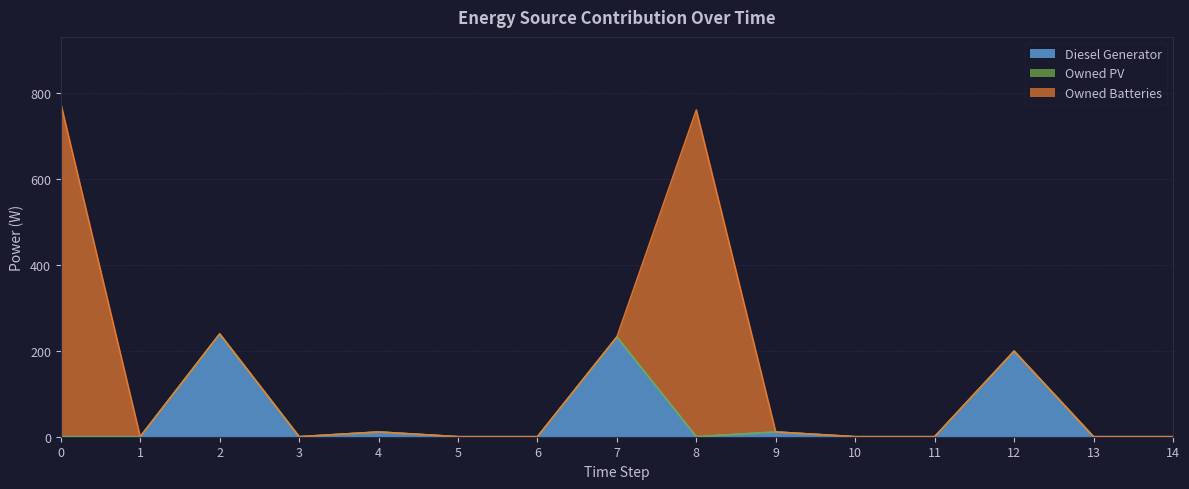

True or false: Owned Batteries and Owned PV cross at least once.

False